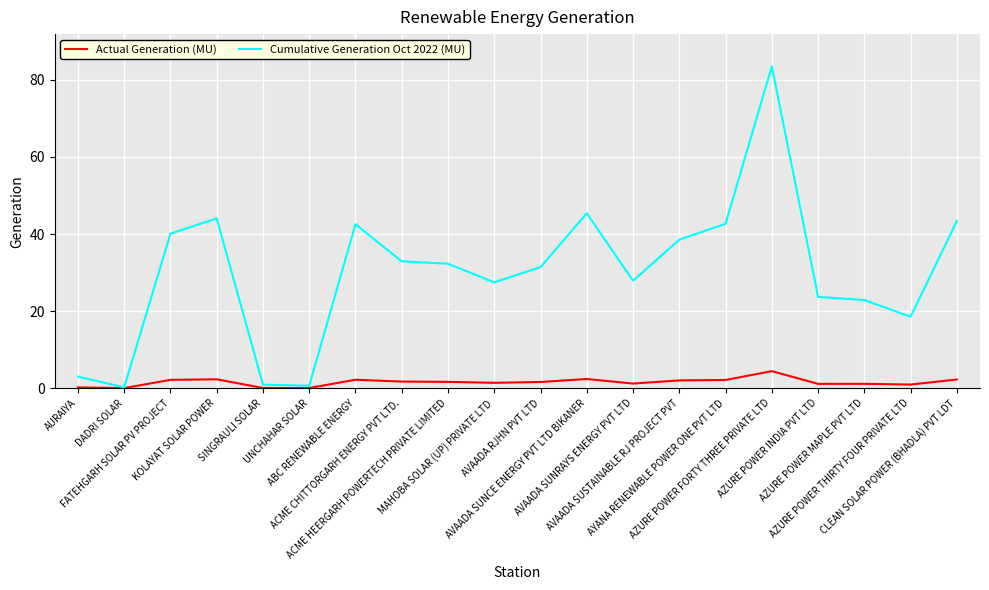

What position from the left is AYANA RENEWABLE POWER ONE PVT LTD?

15